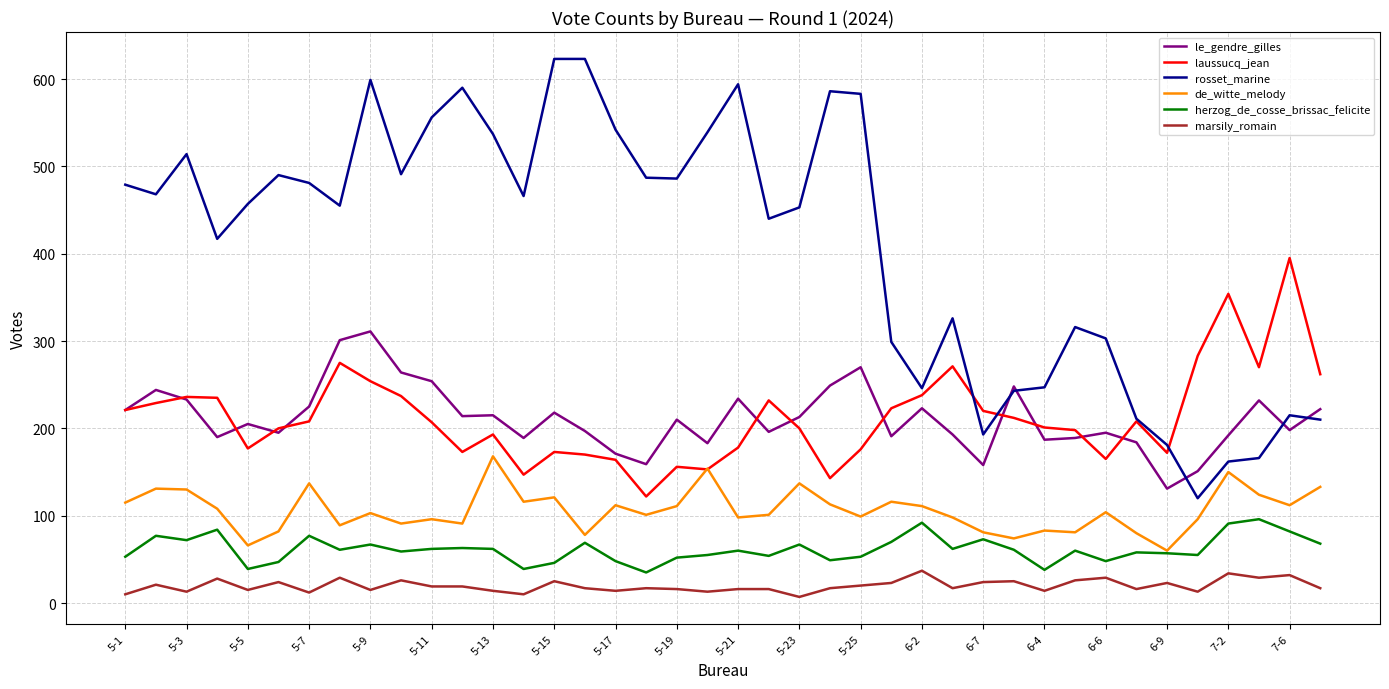

True or false: marsily_romain and laussucq_jean cross at least once.

False